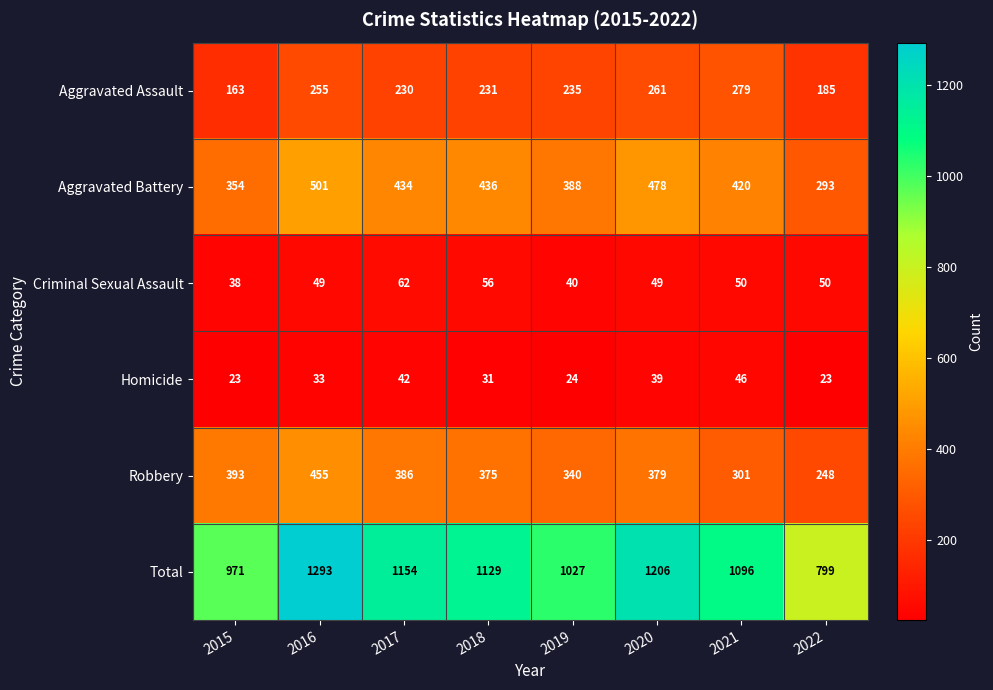

What is the difference between the maximum and second lowest values in the Homicide series?

23